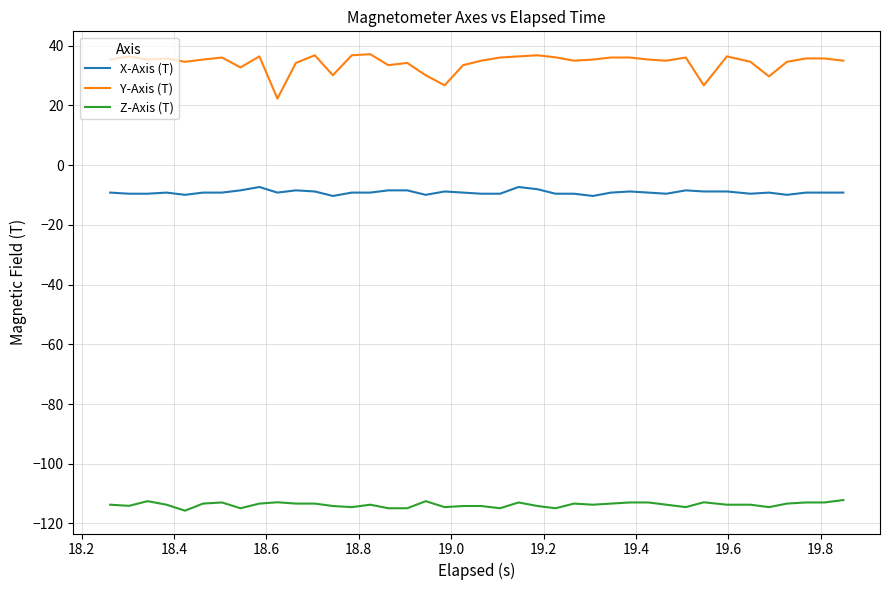

Which series has the largest total across all categories?

Y-Axis (T)